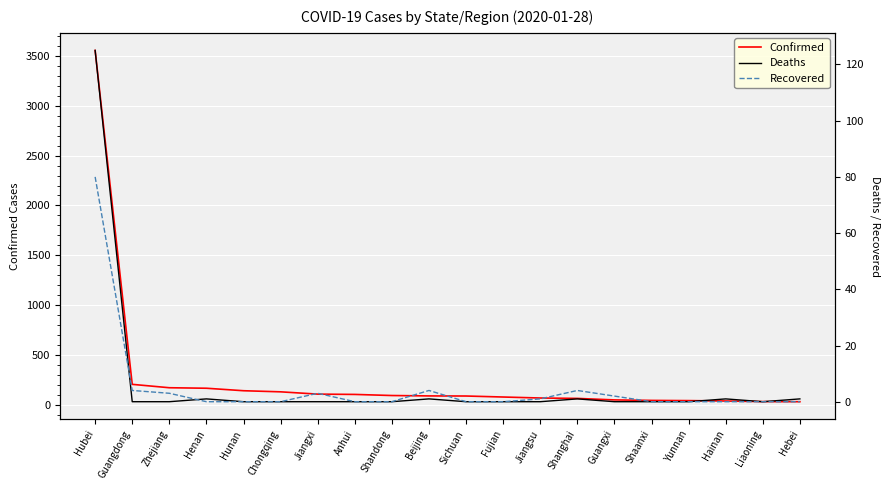

True or false: Deaths has more than 2 interior local peaks.

True